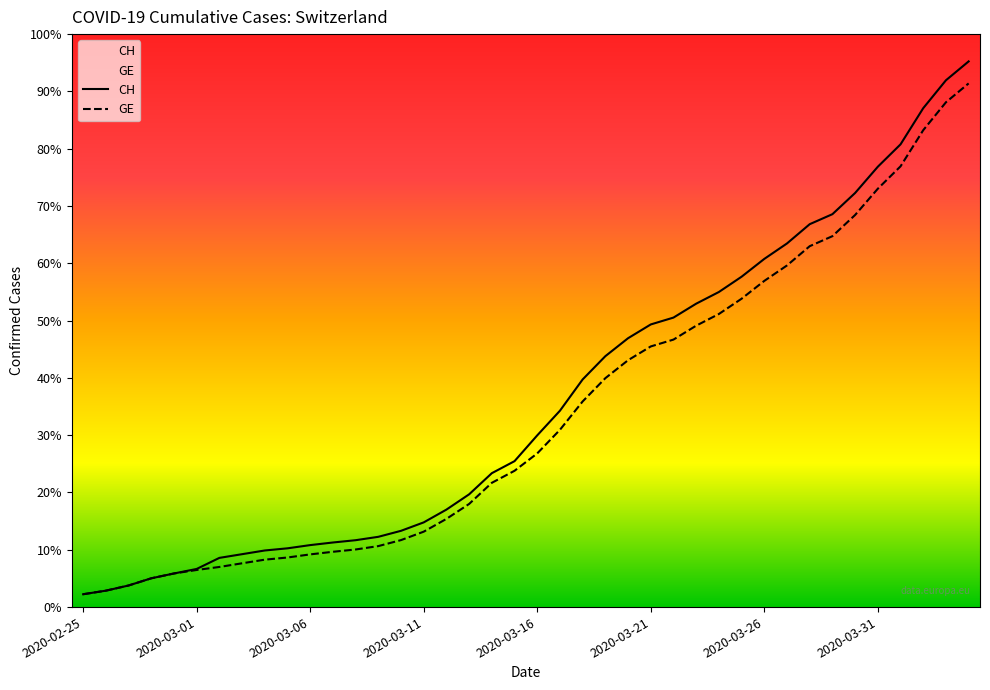

The value of GE at 39 is 15284. True or false?

True